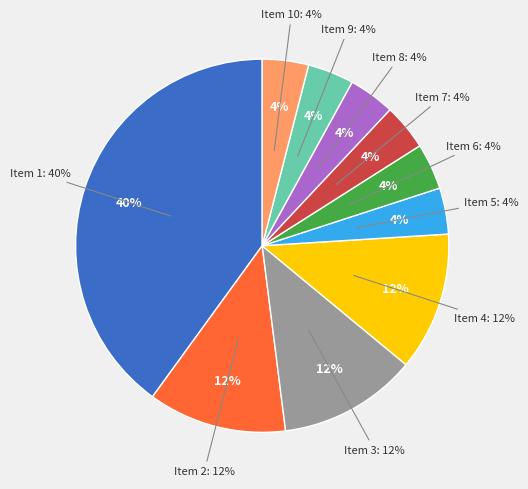

What percentage is NOT represented by 3?

88.0%